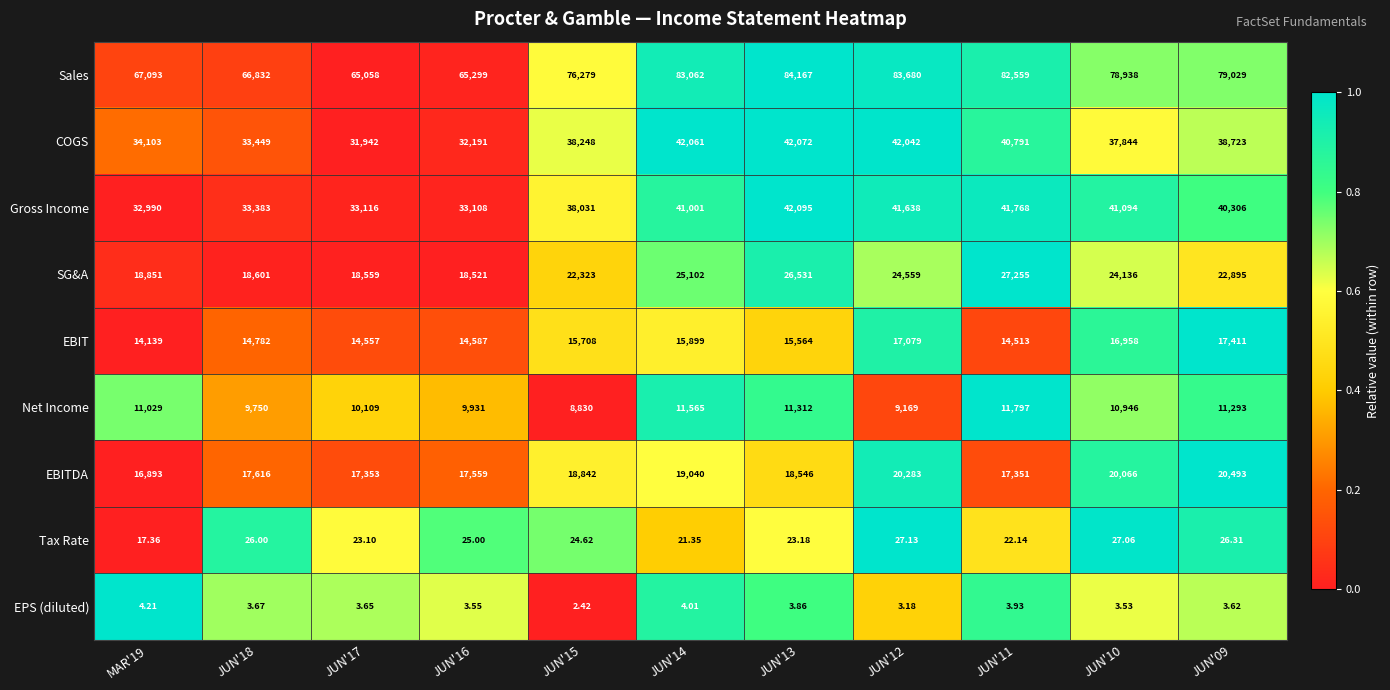

Is the value of Gross Income at JUN'13 greater than the value of EBIT at JUN'09?

Yes